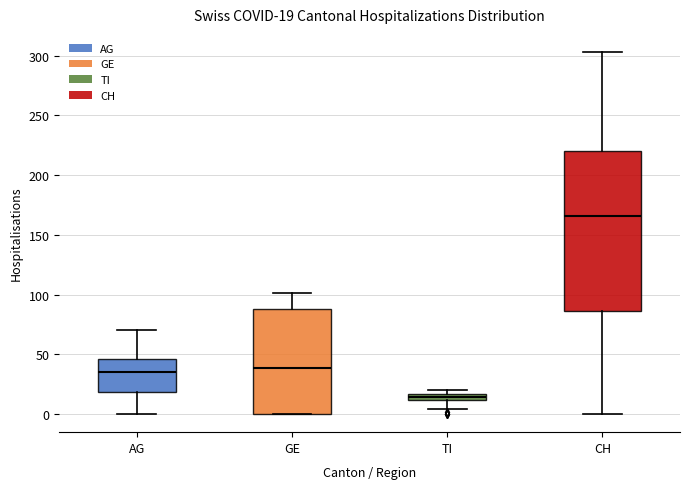

Comparing the boxes themselves (not the whiskers), which one is the tallest?

CH